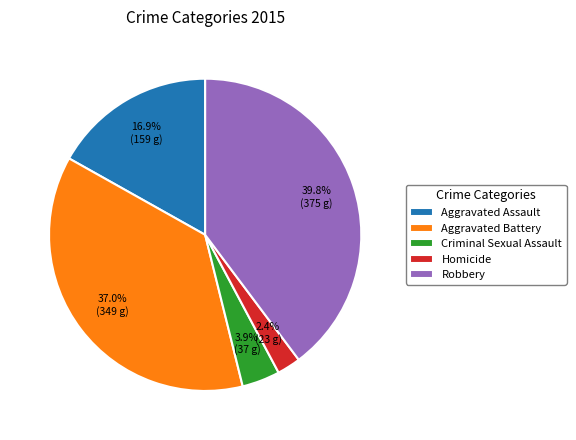

How many slices are in this pie chart?

5